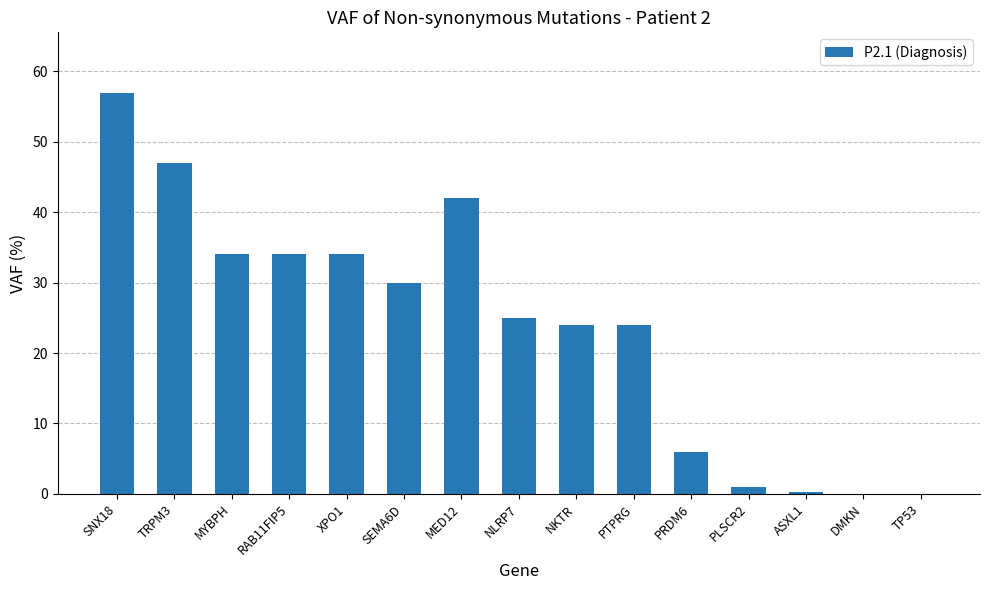

Which label corresponds to the largest value in the chart?

SNX18